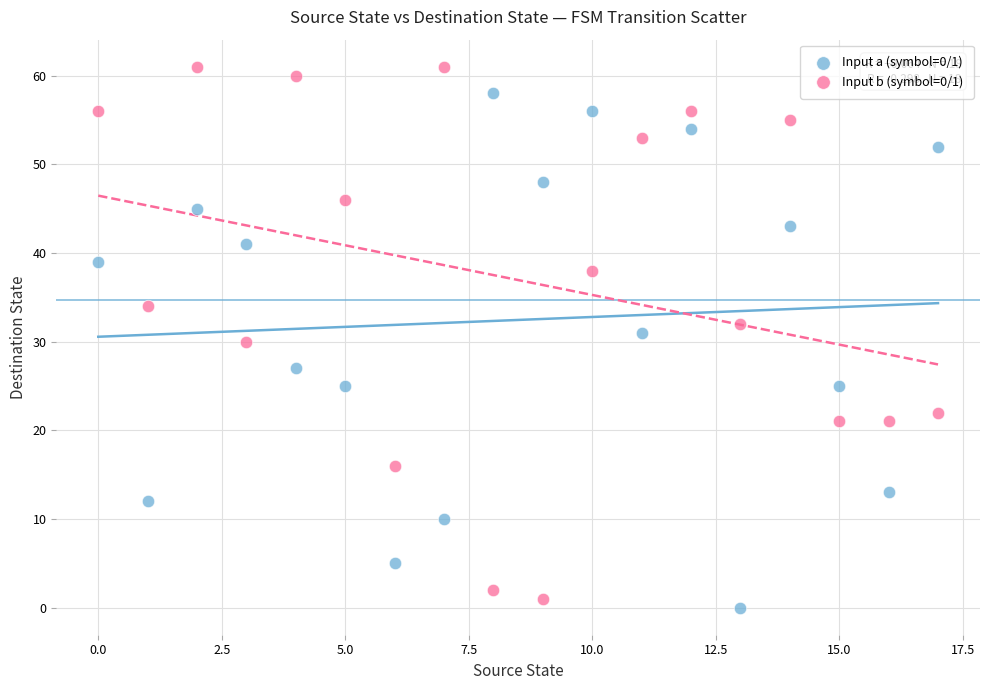

Which series contains the highest Y value?

Input b (symbol=0/1)